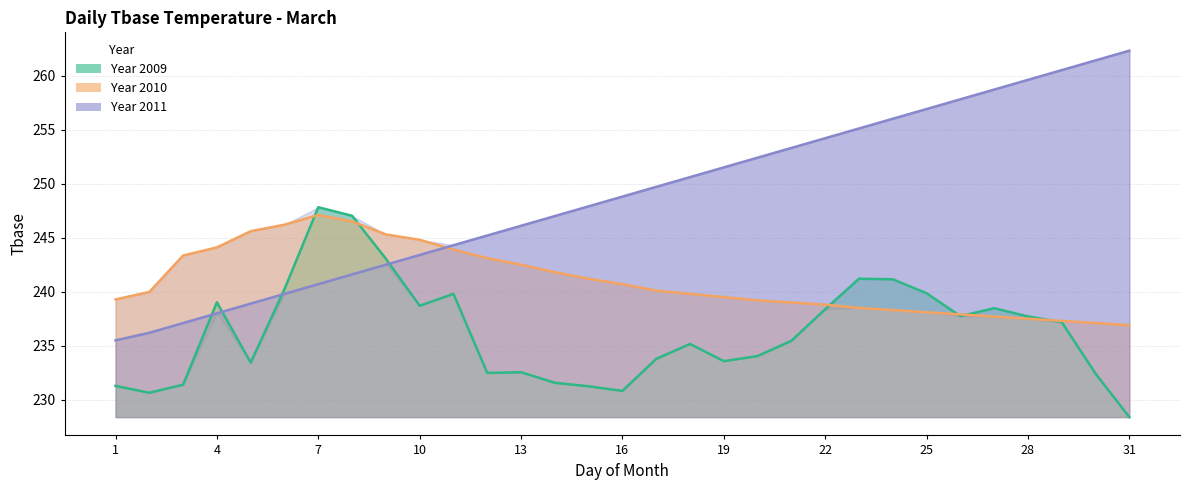

Between 26 and 29, which series saw the biggest shift?

2011